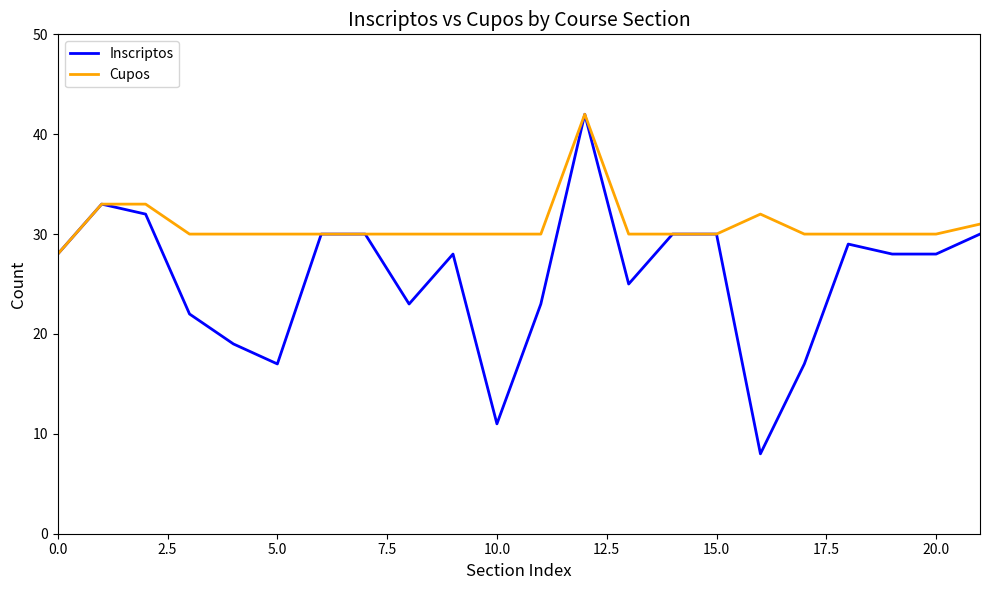

Which series has the largest range (max minus min)?

Inscriptos